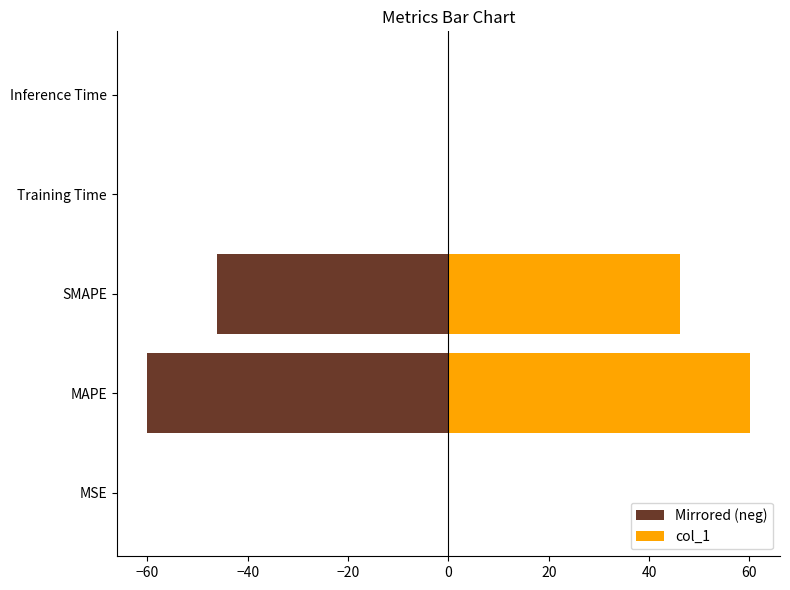

What is the difference between the highest and lowest values at SMAPE?

92.4